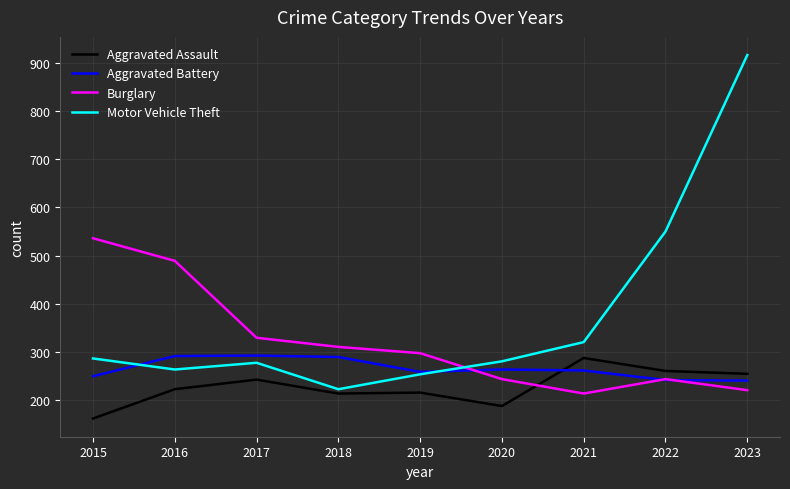

What is the sum of all Motor Vehicle Theft values?

3368